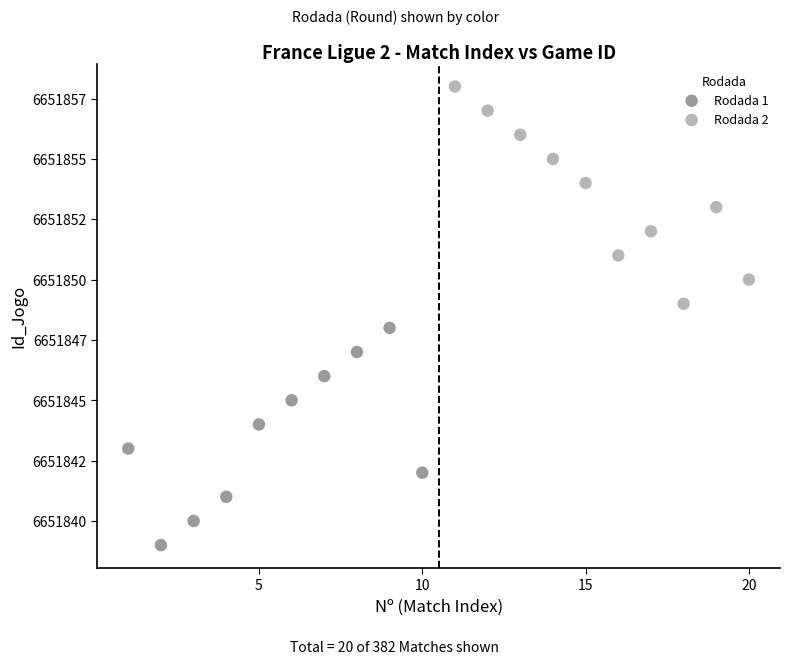

What are all the series names shown in the legend?

Rodada 1, Rodada 2